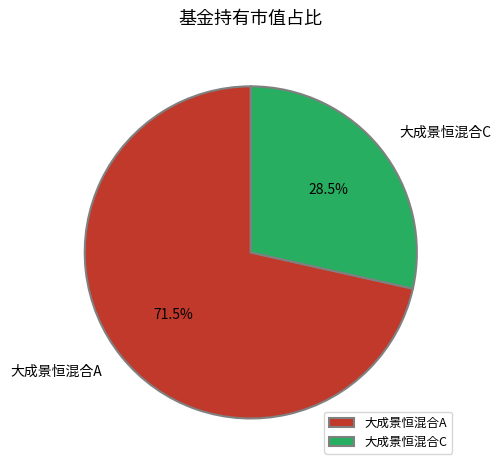

Which has a higher value, 大成景恒混合A or 大成景恒混合C?

大成景恒混合A